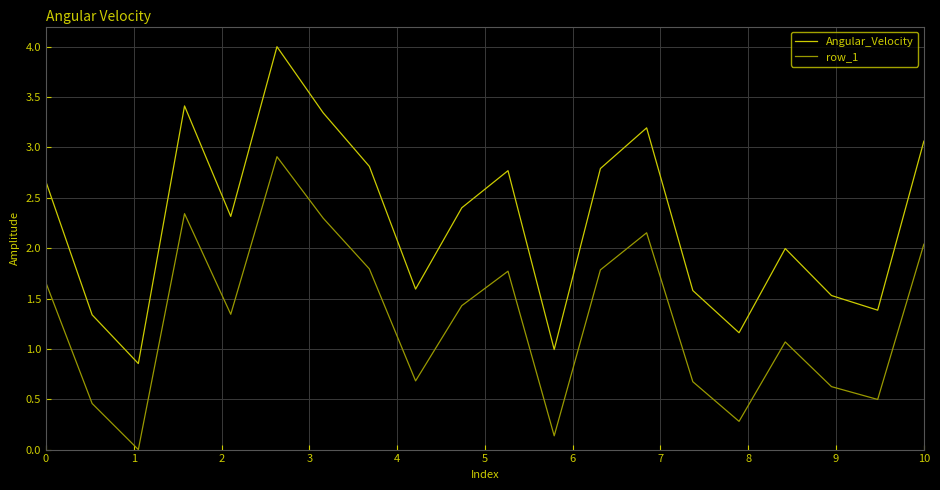

What is the sum of all row_1 values?

25.9